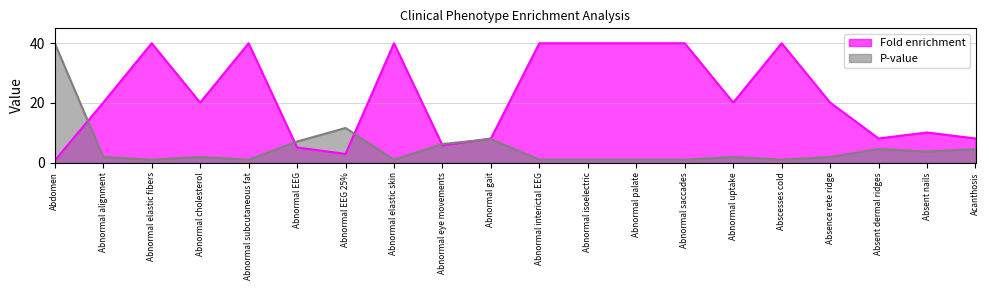

Reading left to right, what are all the values shown in this chart?

Fold enrichment: 0.6	20.1	40.0	20.1	40.0	5.0	2.9	40.0	5.8	8.1	40.0	40.0	40.0	40.0	20.1	40.0	20.1	8.1	10.1	8.1
P-value: 40.0	1.9	0.9	1.9	0.9	7.0	11.6	0.9	6.2	7.8	0.9	0.9	0.9	0.9	1.9	0.9	1.9	4.5	3.7	4.5